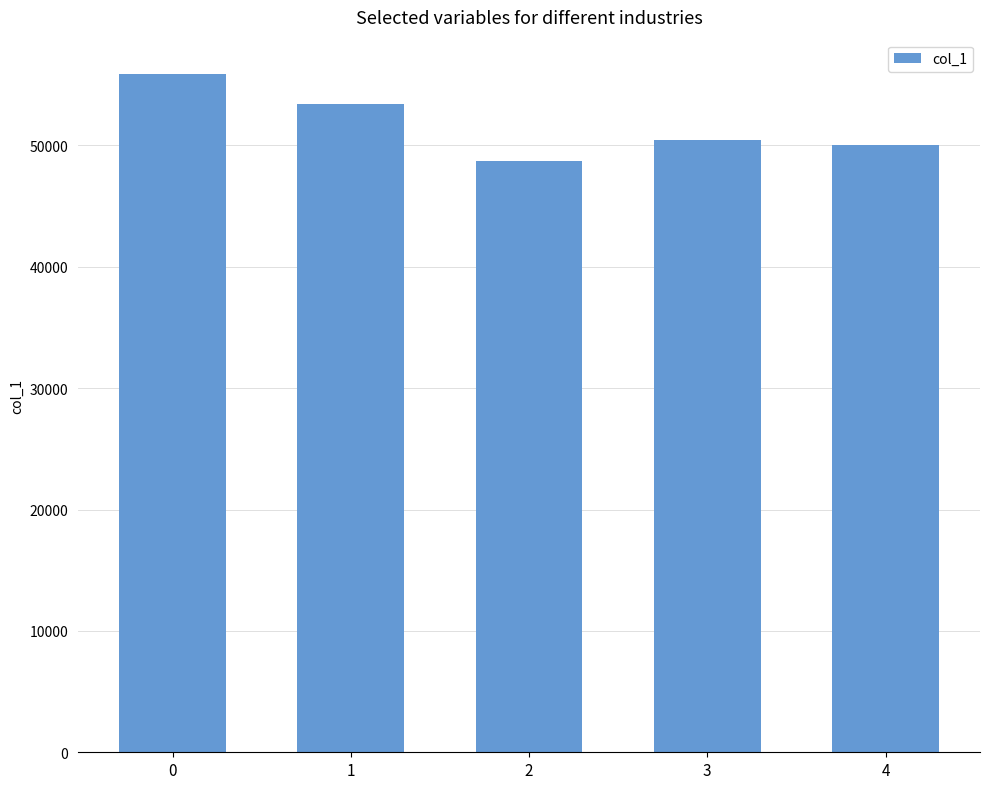

Reading left to right, list all the values displayed in this chart.

55923	53449	48759	50426	50061